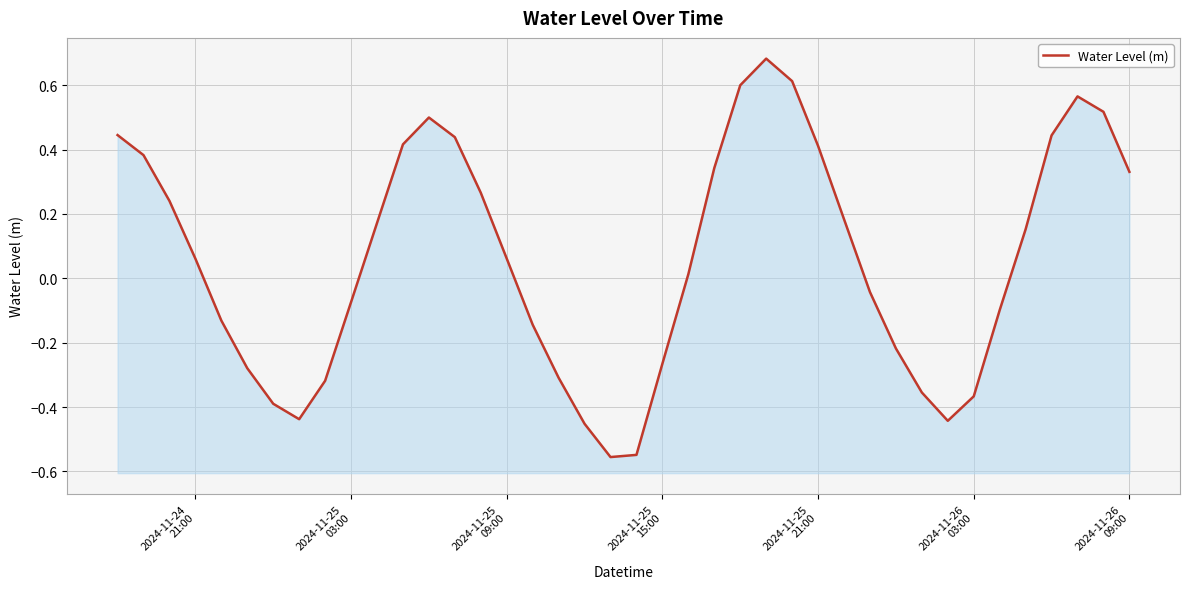

The chart shows a value of -0.3 at 19. True or false?

False